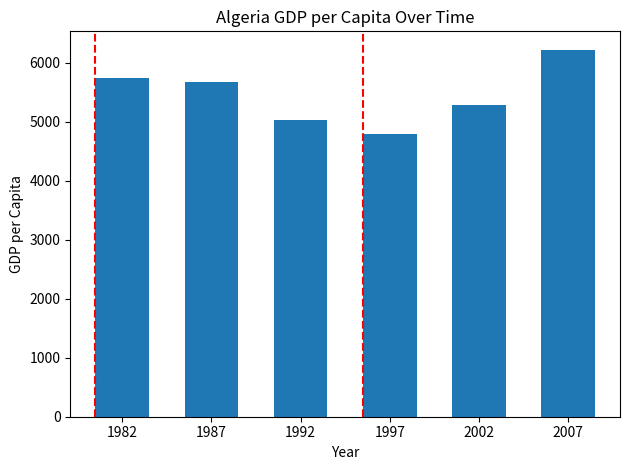

What is the value of the 5th bar from the left?

5288.0